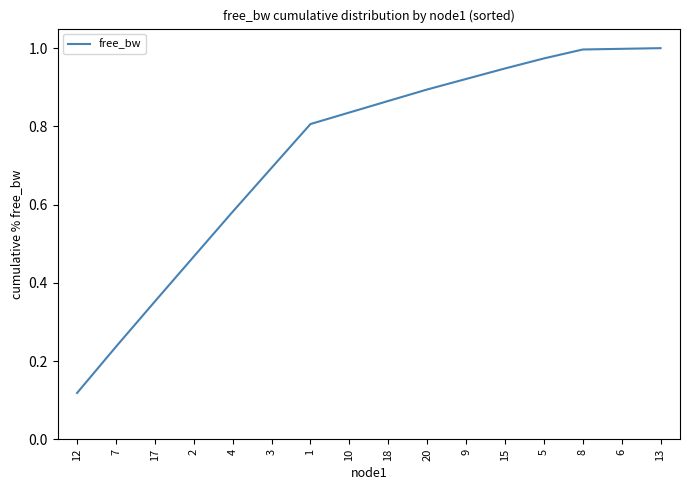

The value at 1 is 0.8. True or false?

True